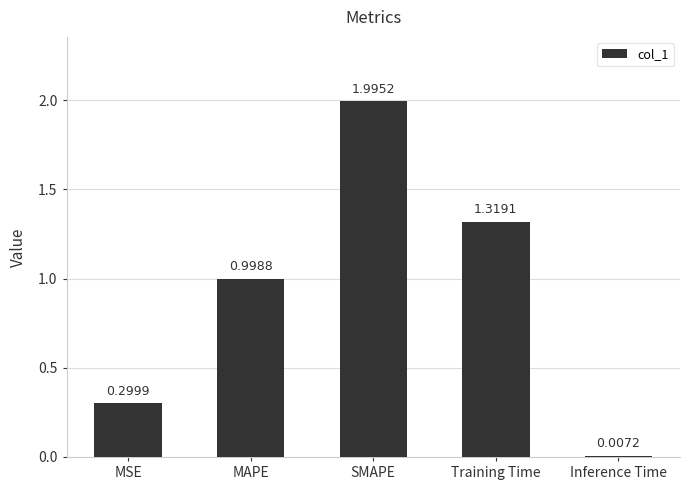

The chart shows a value of 0.3 at MAPE. True or false?

False